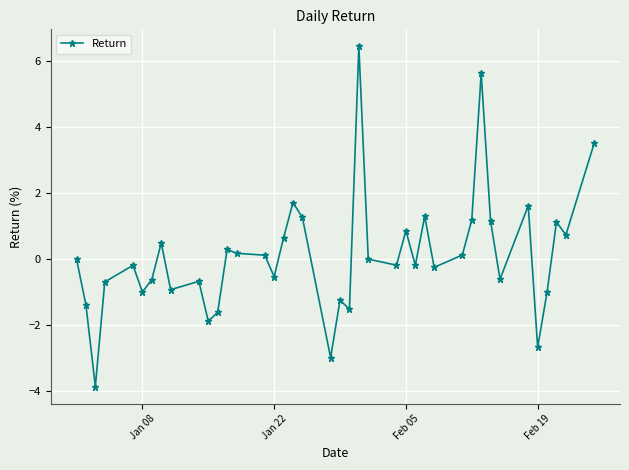

What is the difference between the maximum and second lowest values?

9.4